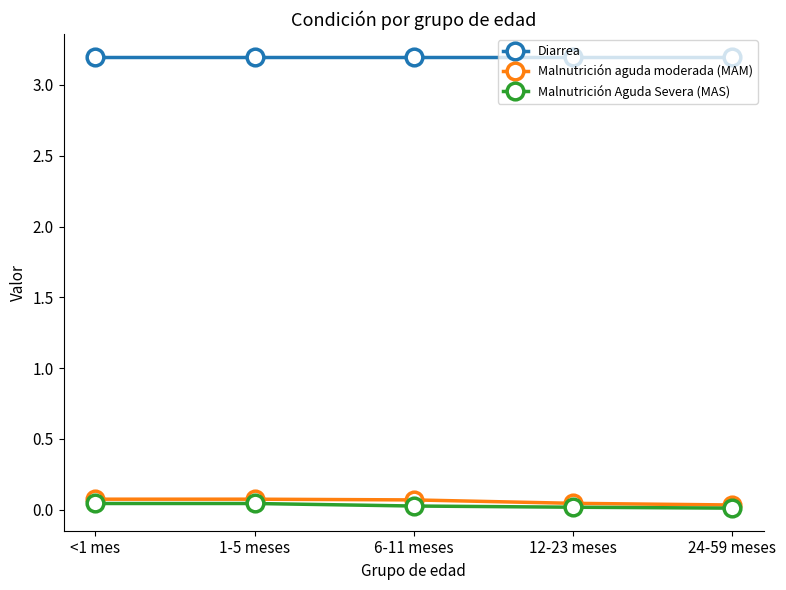

What is the maximum value shown in the chart?

3.2